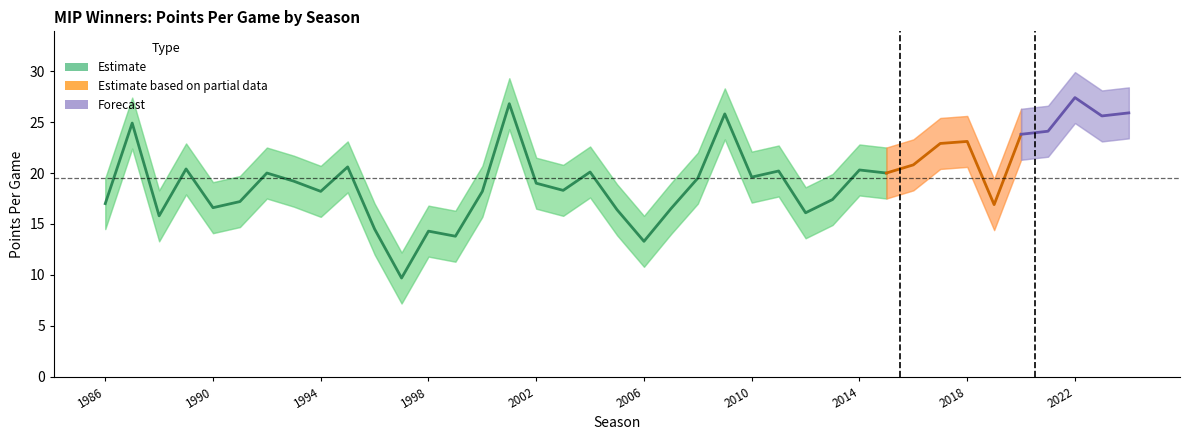

Reading right to left, transcribe all the data shown in this chart.

pts_per_game: 2024=25.9	2023=25.6	2022=27.4	2021=24.1	2020=23.8	2019=16.9	2018=23.1	2017=22.9	2016=20.8	2015=20.0	2014=20.3	2013=17.4	2012=16.1	2011=20.2	2010=19.6	2009=25.8	2008=19.5	2007=16.5	2006=13.3	2005=16.4	2004=20.1	2003=18.3	2002=19.0	2001=26.8	2000=18.2	1999=13.8	1998=14.3	1997=9.7	1996=14.5	1995=20.6	1994=18.2	1993=19.2	1992=20.0	1991=17.2	1990=16.6	1989=20.4	1988=15.8	1987=24.9	1986=17.0
pts_per_game_upper: 2024=28.4	2023=28.1	2022=29.9	2021=26.6	2020=26.3	2019=19.4	2018=25.6	2017=25.4	2016=23.3	2015=22.5	2014=22.8	2013=19.9	2012=18.6	2011=22.7	2010=22.1	2009=28.3	2008=22.0	2007=19.0	2006=15.8	2005=18.9	2004=22.6	2003=20.8	2002=21.5	2001=29.3	2000=20.7	1999=16.3	1998=16.8	1997=12.2	1996=17.0	1995=23.1	1994=20.7	1993=21.7	1992=22.5	1991=19.7	1990=19.1	1989=22.9	1988=18.3	1987=27.4	1986=19.5
pts_per_game_lower: 2024=23.4	2023=23.1	2022=24.9	2021=21.6	2020=21.3	2019=14.4	2018=20.6	2017=20.4	2016=18.3	2015=17.5	2014=17.8	2013=14.9	2012=13.6	2011=17.7	2010=17.1	2009=23.3	2008=17.0	2007=14.0	2006=10.8	2005=13.9	2004=17.6	2003=15.8	2002=16.5	2001=24.3	2000=15.7	1999=11.3	1998=11.8	1997=7.2	1996=12.0	1995=18.1	1994=15.7	1993=16.7	1992=17.5	1991=14.7	1990=14.1	1989=17.9	1988=13.3	1987=22.4	1986=14.5